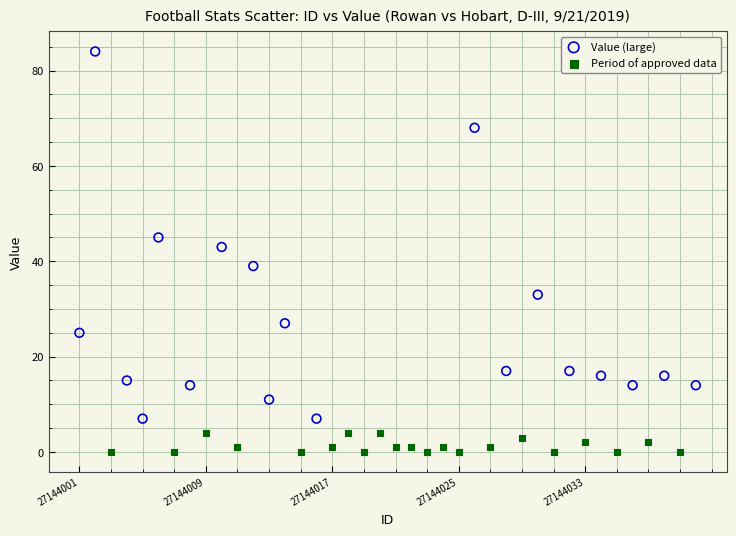

Which series has the largest Y range (max minus min)?

Value (large)